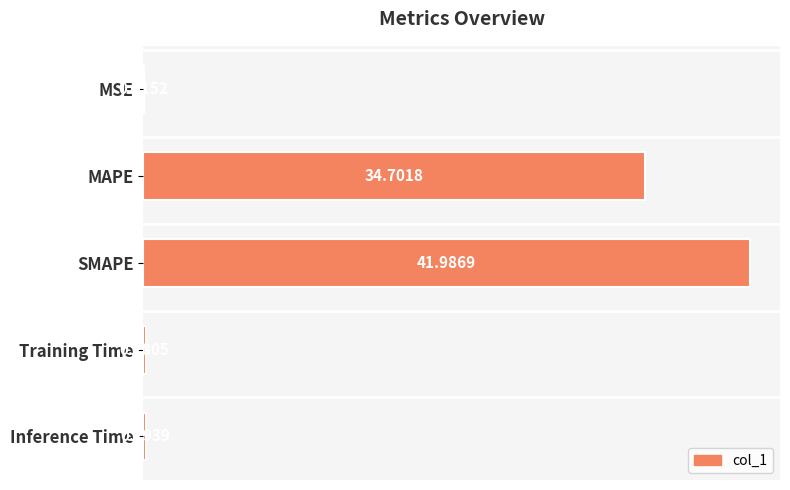

What is the change in value from SMAPE to Training Time?

-41.8